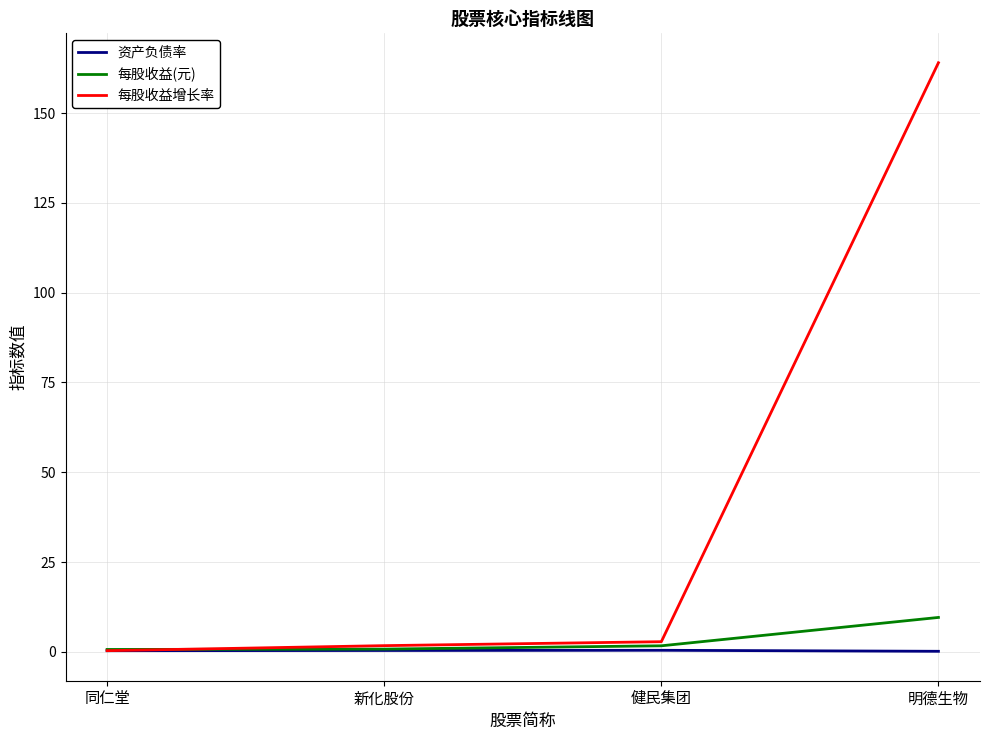

The value of 每股收益(元) at 明德生物 is 9.6. True or false?

True